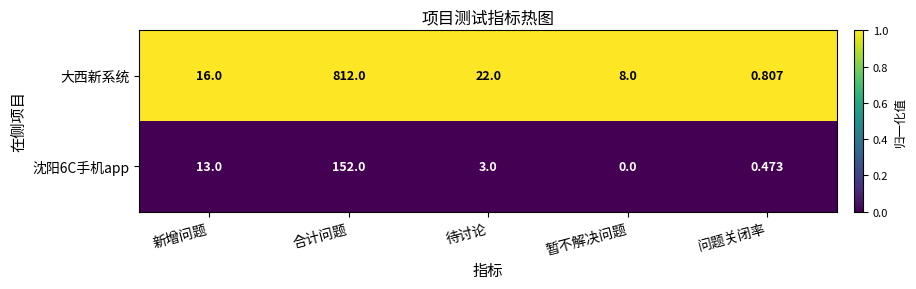

What is the difference between the highest and lowest values at 新增问题?

3.0